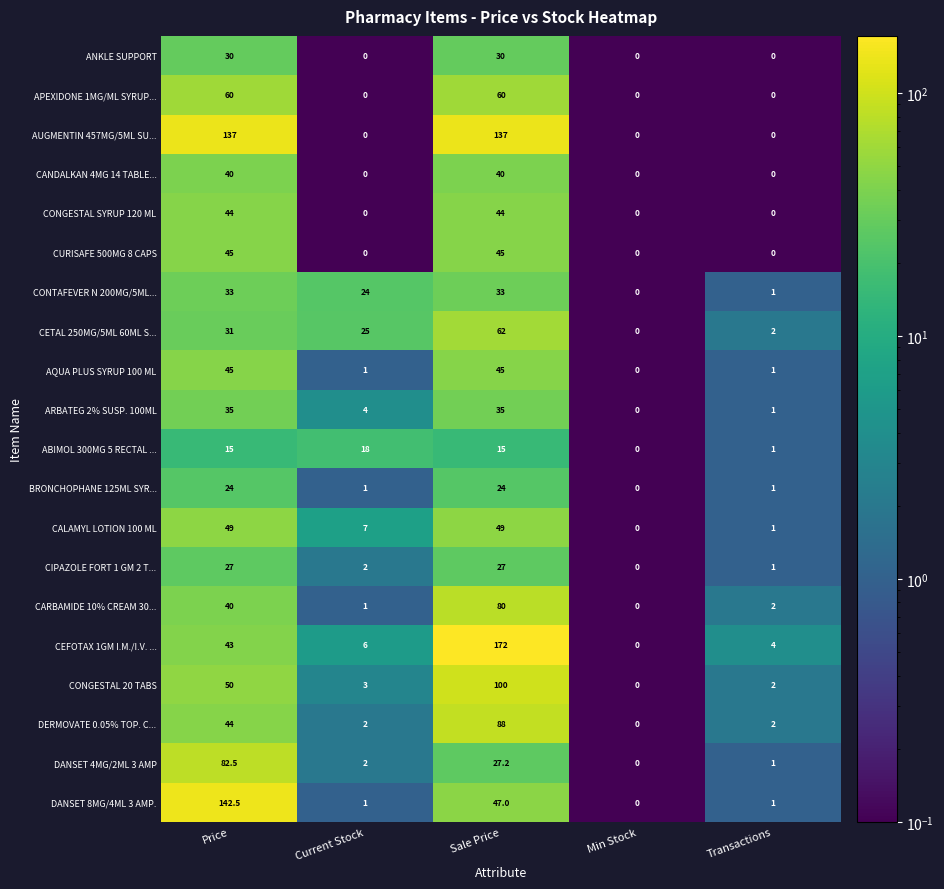

Which series changed the most between Min Stock and Transactions?

CEFOTAX 1GM I.M./I.V. ...